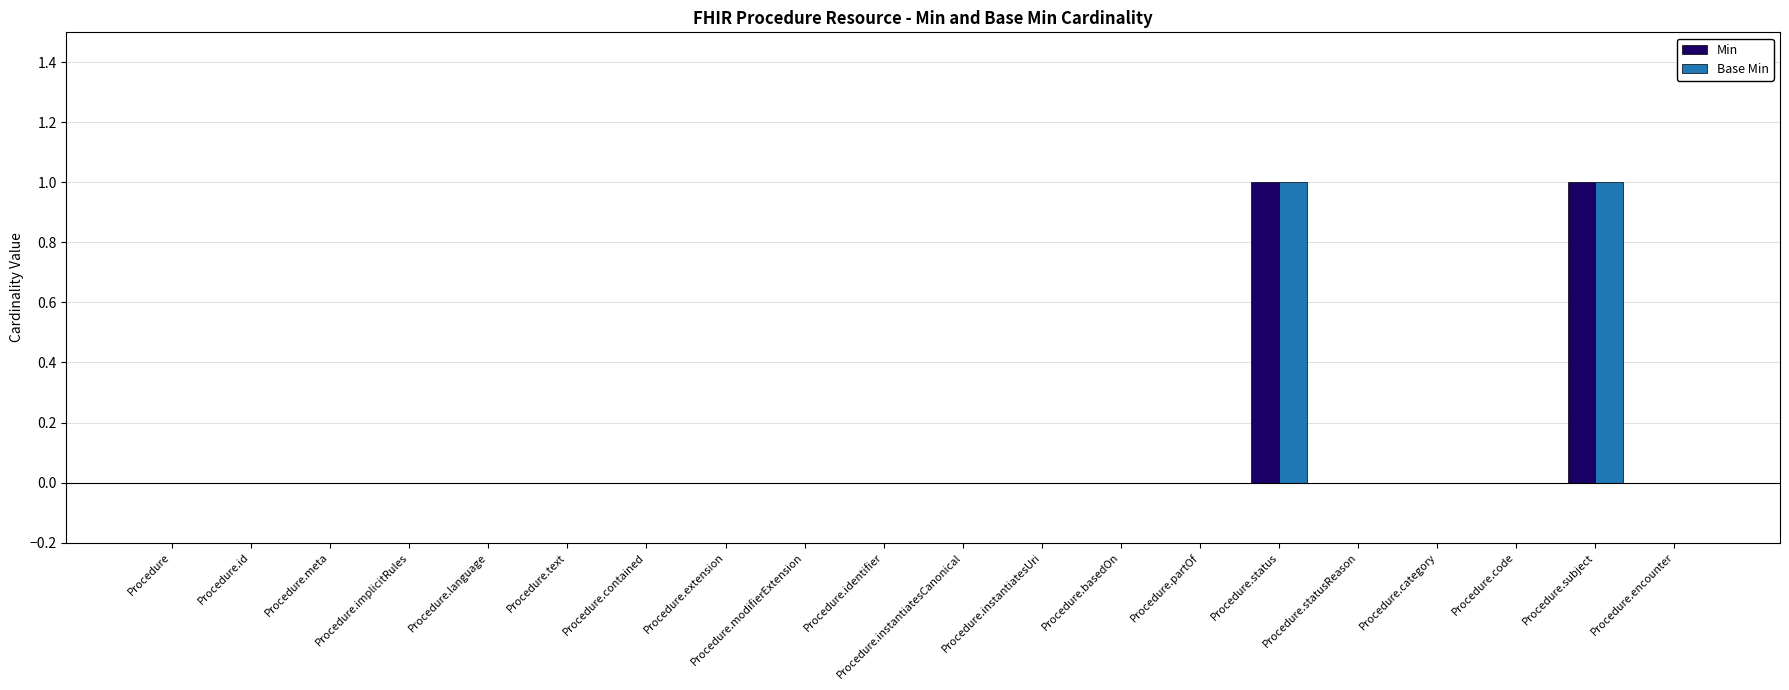

The Min series shows -1 at Procedure.encounter. True or false?

False